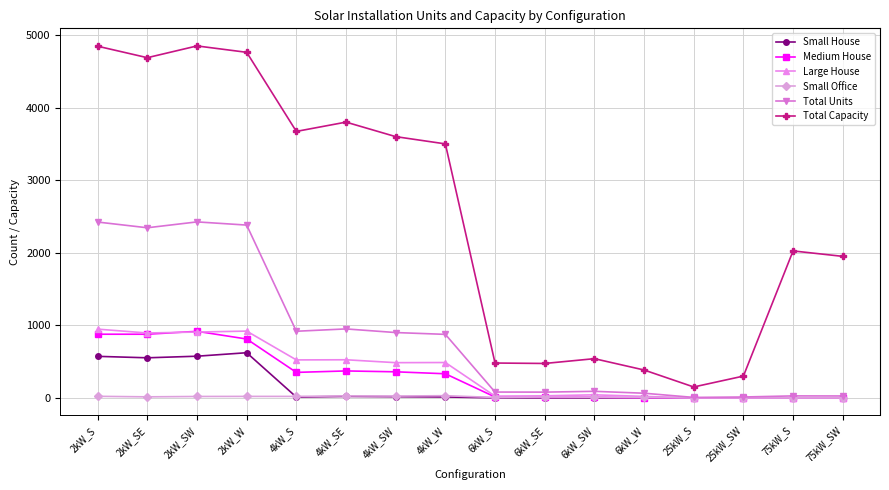

Is the value of Medium House at 2kW_S greater than the value of Total Units at 2kW_S?

No